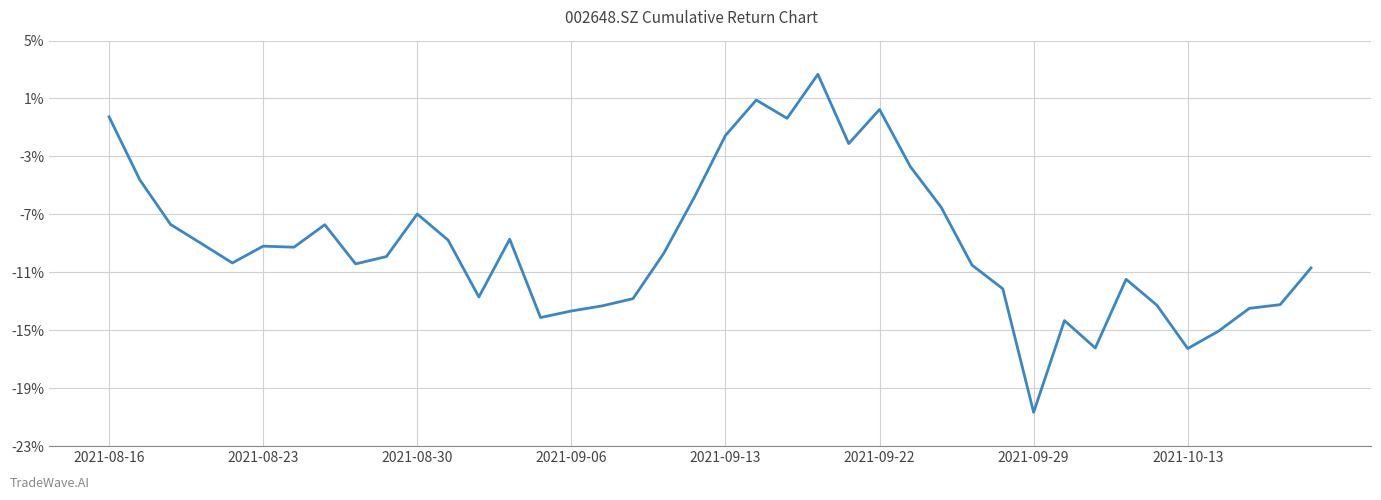

What is the difference between the maximum and minimum values?

23.4